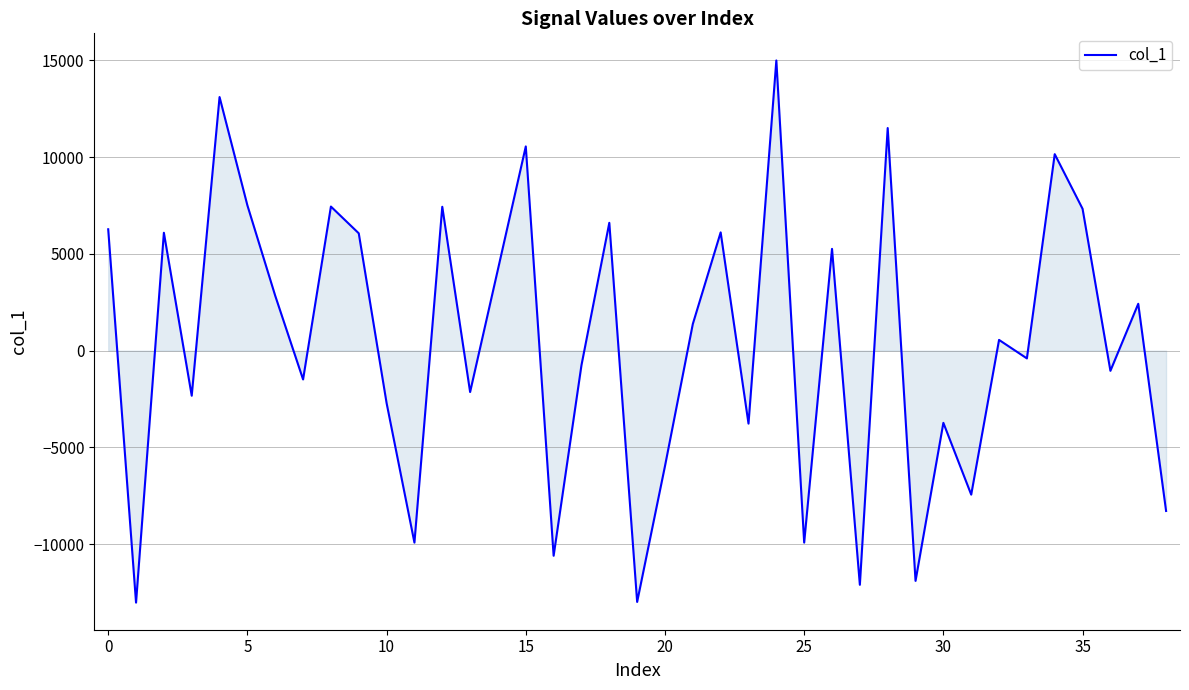

Count the number of data series in this chart.

1